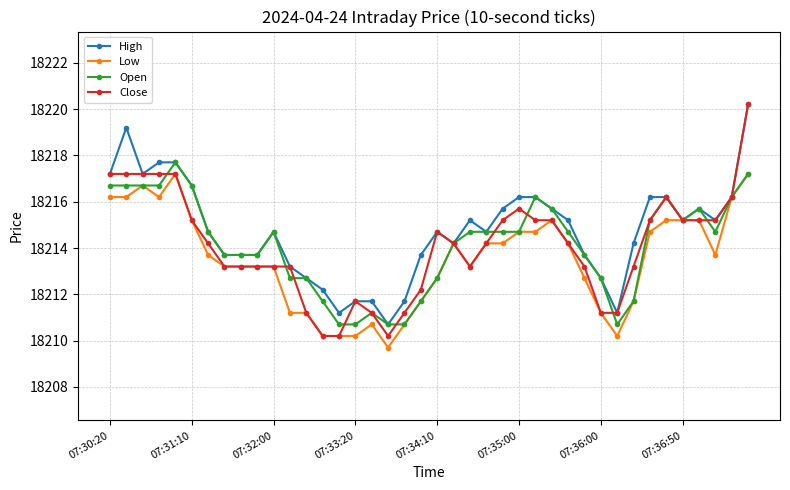

What is the maximum value shown in the chart?

18220.2